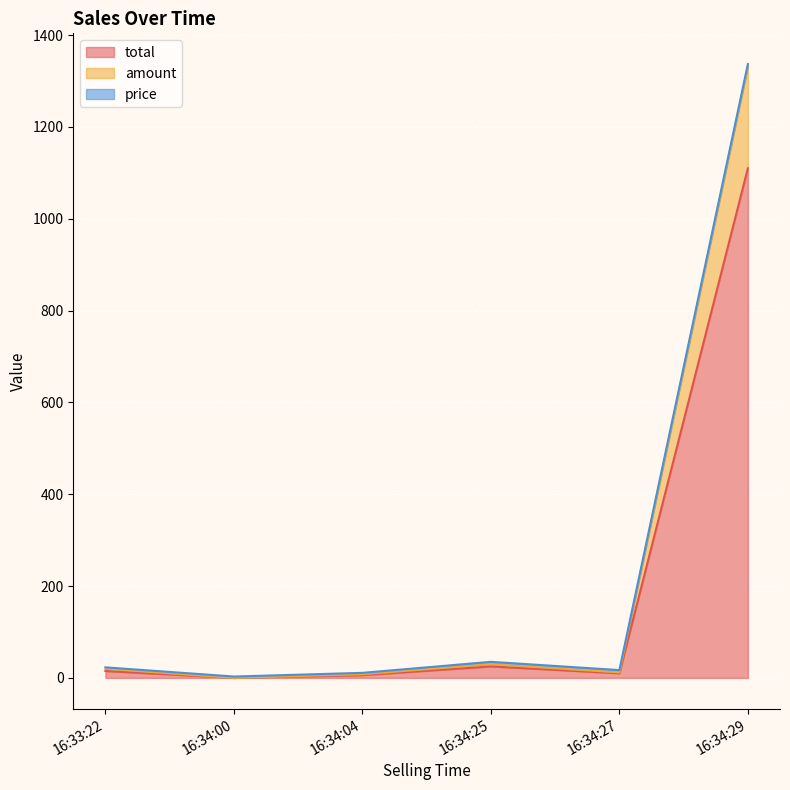

True or false: total and amount cross at least once.

False